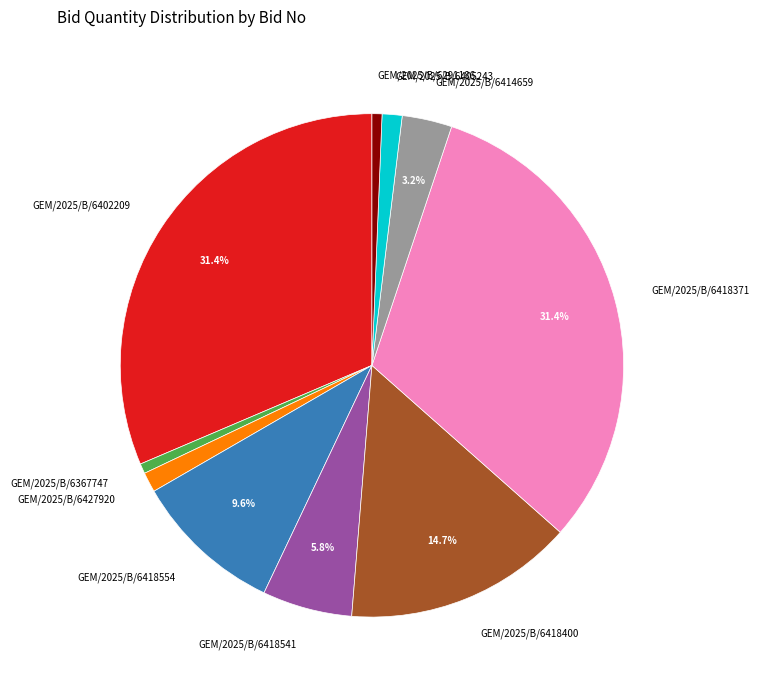

How many segments does this pie chart have?

10